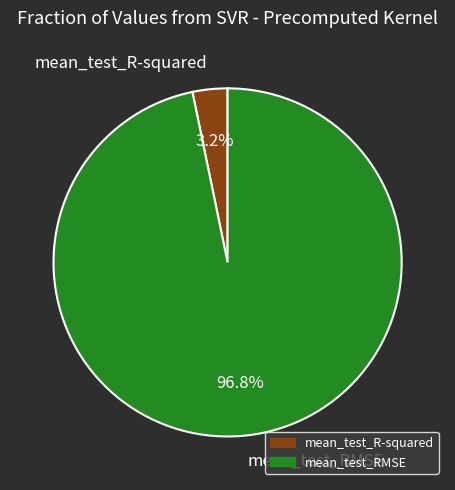

To the nearest percent, what is the average slice percentage?

50%